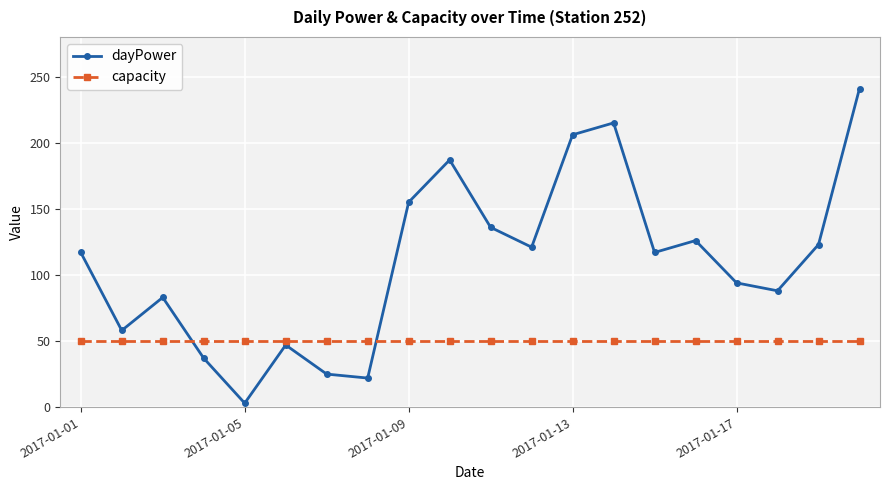

What is the greatest value displayed?

241